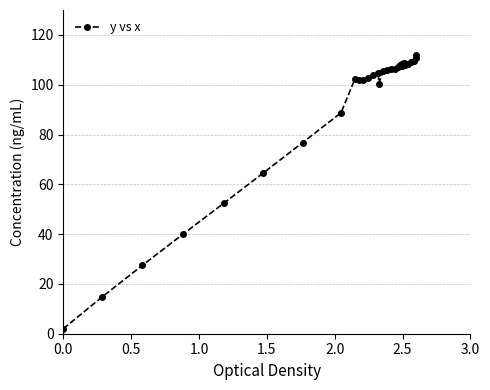

What is the maximum value shown in the chart?

112.0